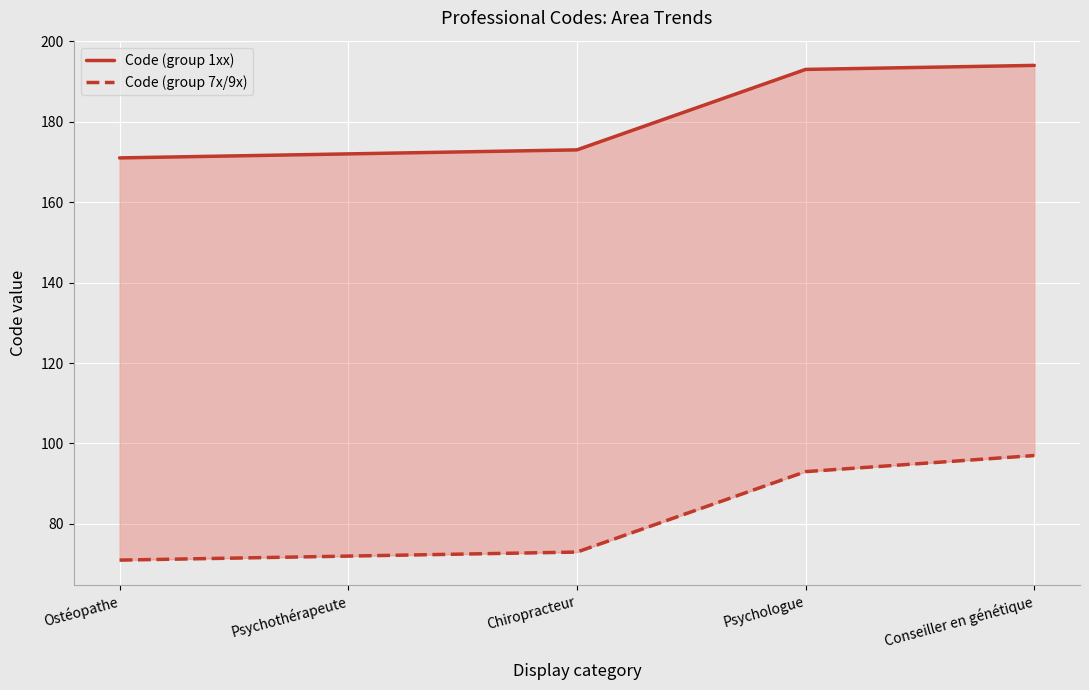

What is the label of the 3rd point from the right?

Chiropracteur